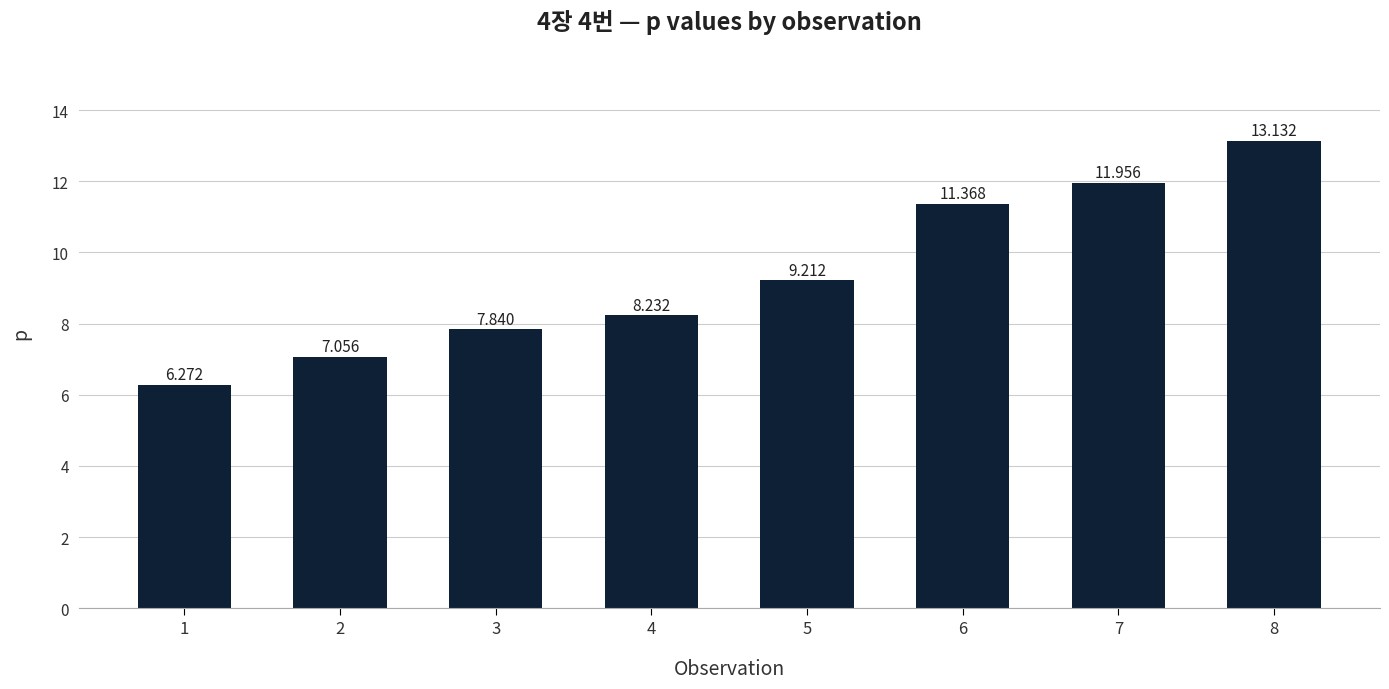

What is the approximate value at 5?

9.2